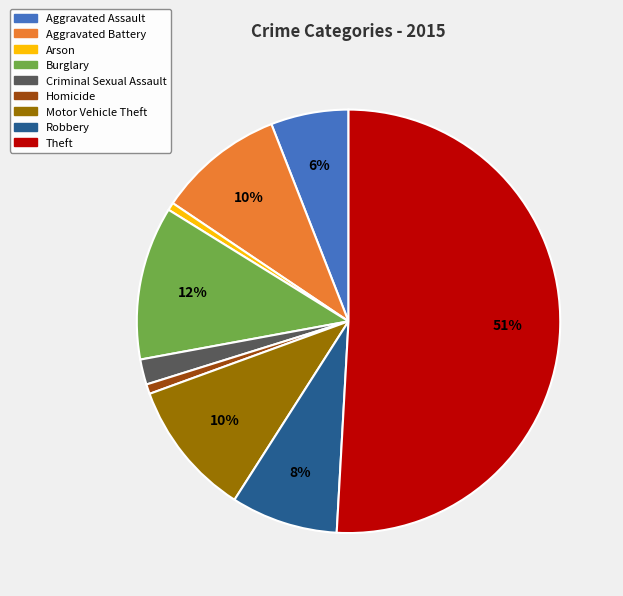

Is it true that Aggravated Assault is 11% of the pie?

False